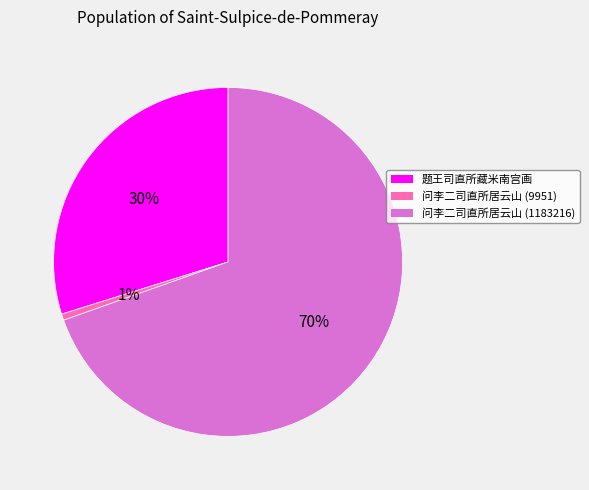

True or false: 问李二司直所居云山 (9951) accounts for 1% of the total.

True